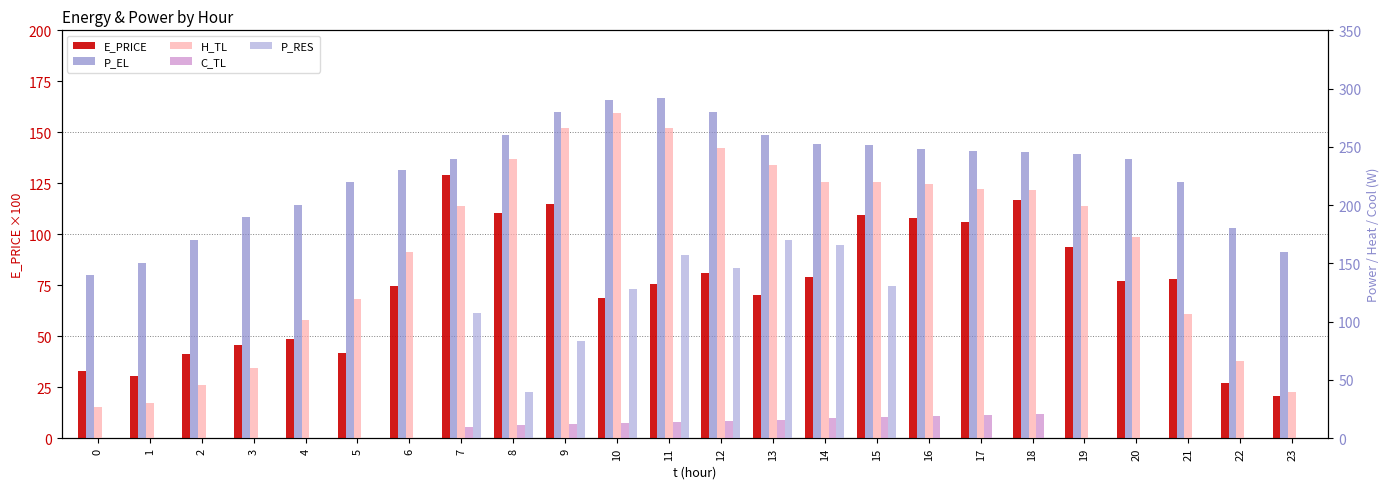

Rank the series by their maximum value, from highest to lowest.

P_EL, H_TL, P_RES, E_PRICE, C_TL